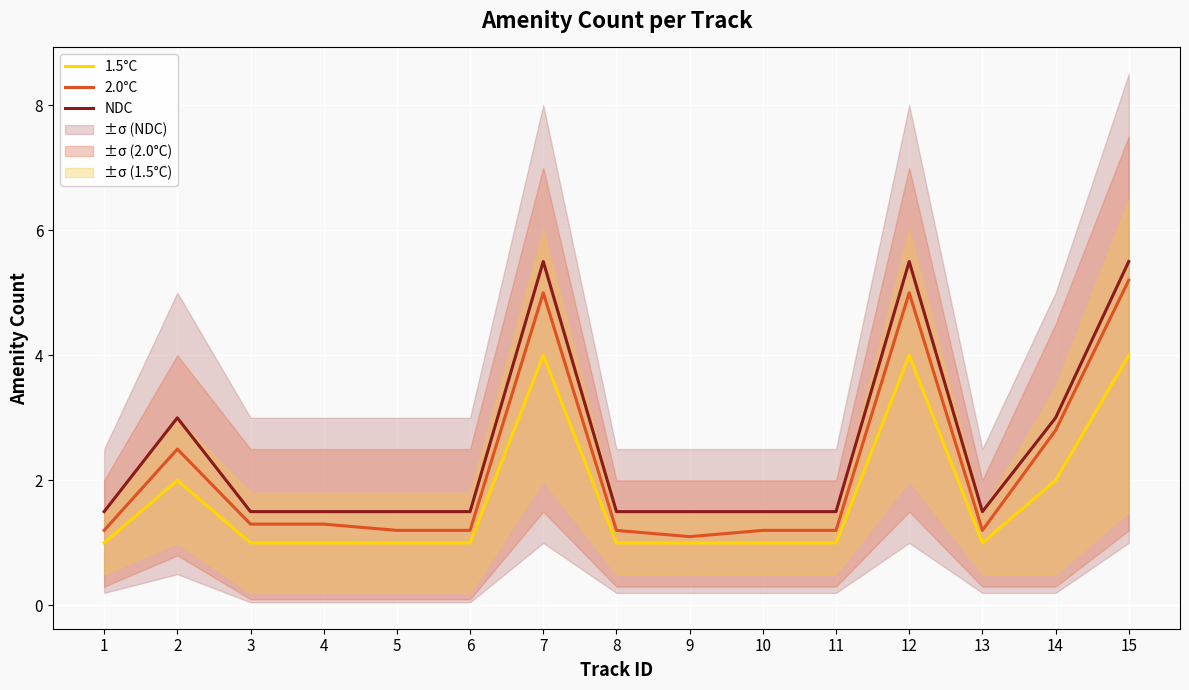

Reading left to right, list all the values displayed in this chart.

1.5°C: 1=1.0	2=2.0	3=1.0	4=1.0	5=1.0	6=1.0	7=4.0	8=1.0	9=1.0	10=1.0	11=1.0	12=4.0	13=1.0	14=2.0	15=4.0
2.0°C: 1=1.2	2=2.5	3=1.3	4=1.3	5=1.2	6=1.2	7=5.0	8=1.2	9=1.1	10=1.2	11=1.2	12=5.0	13=1.2	14=2.8	15=5.2
NDC: 1=1.5	2=3.0	3=1.5	4=1.5	5=1.5	6=1.5	7=5.5	8=1.5	9=1.5	10=1.5	11=1.5	12=5.5	13=1.5	14=3.0	15=5.5